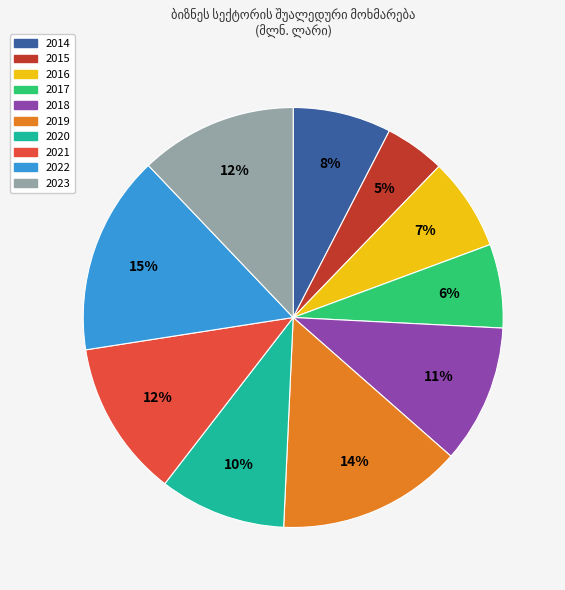

Does 2020 account for over 50% of the chart?

No